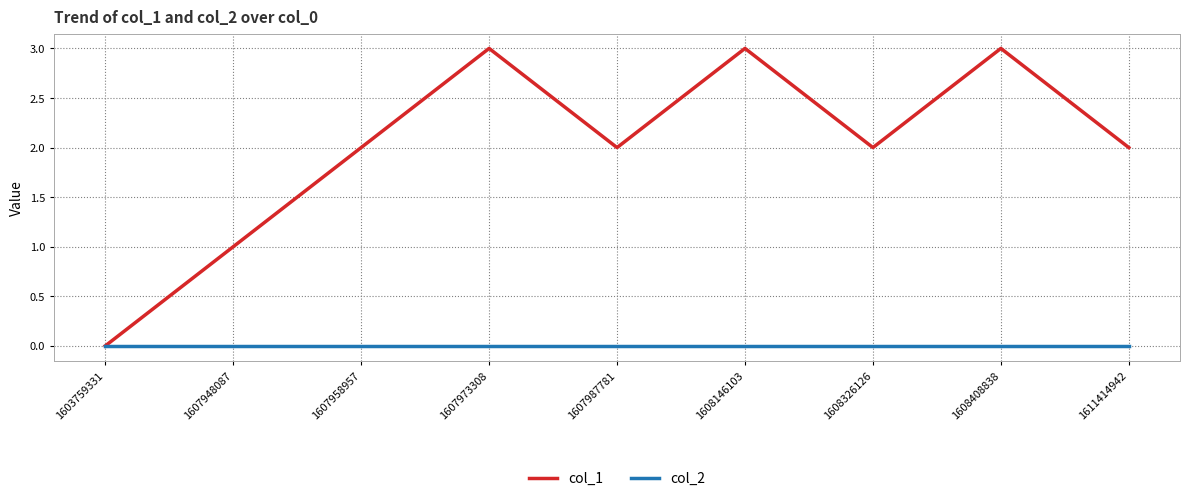

Which series has the largest total across all categories?

col_1